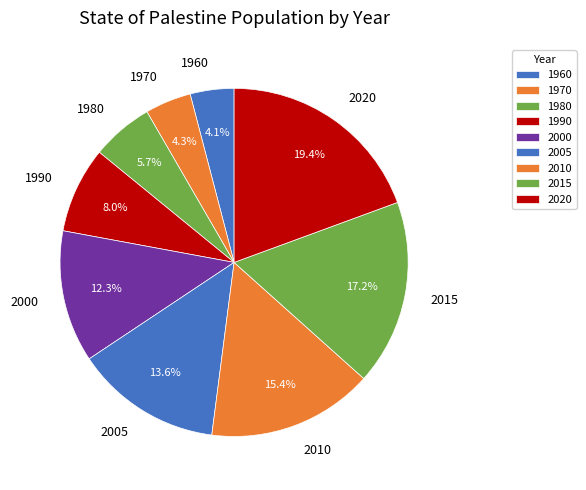

Approximately how many times larger is the value at 1960 compared to 2000?

0.3